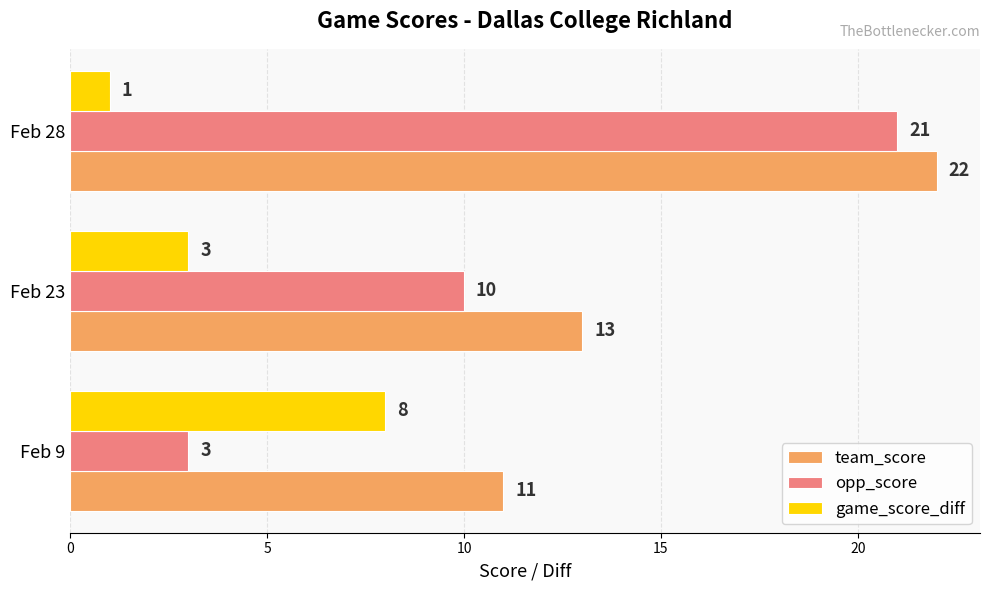

Count the team_score values in the range 11 to 22.

3